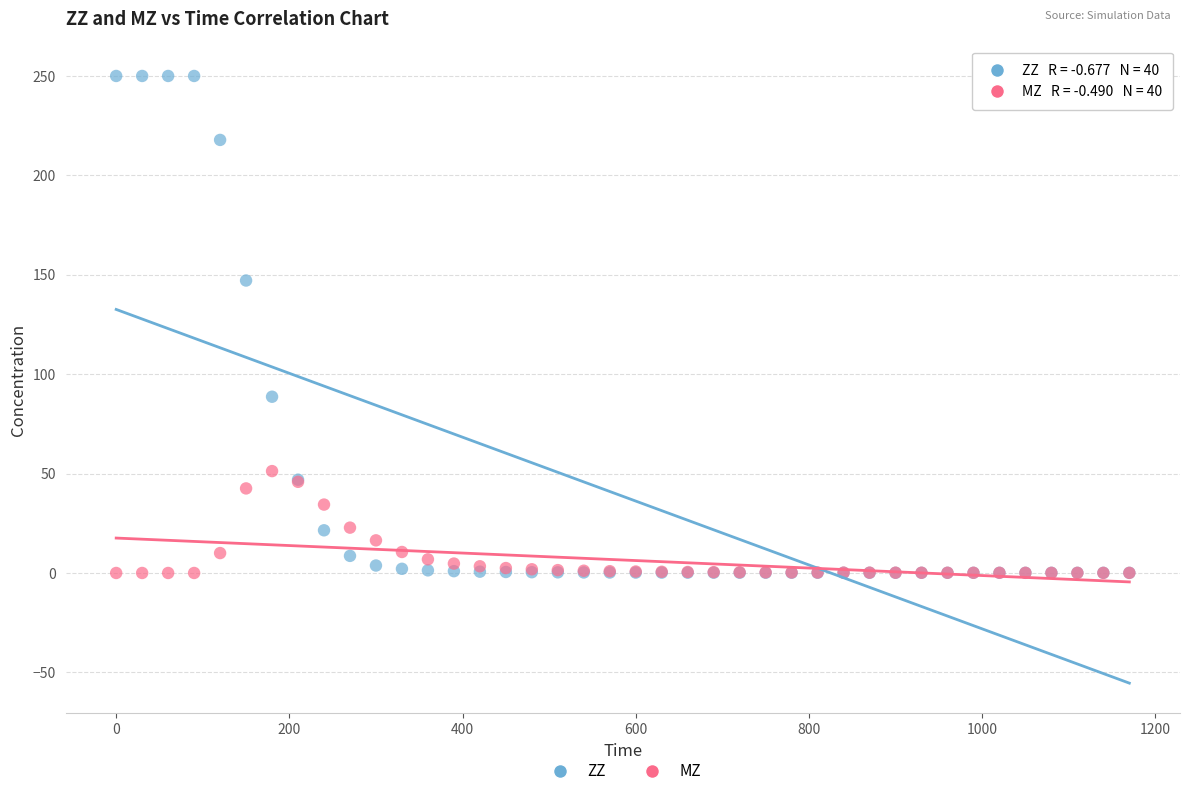

Across all series, what Y value is closest to 125?

147.1